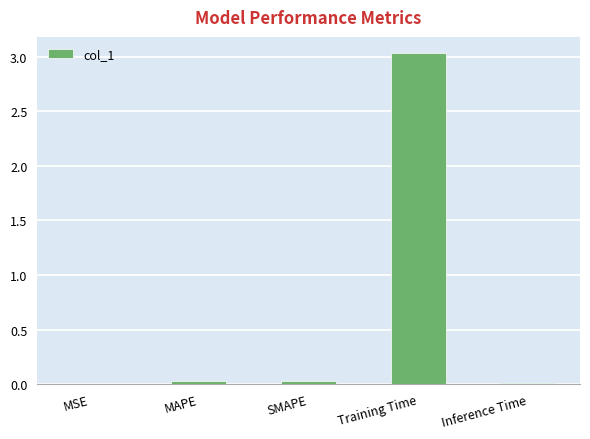

What is the sum of all values?

3.1